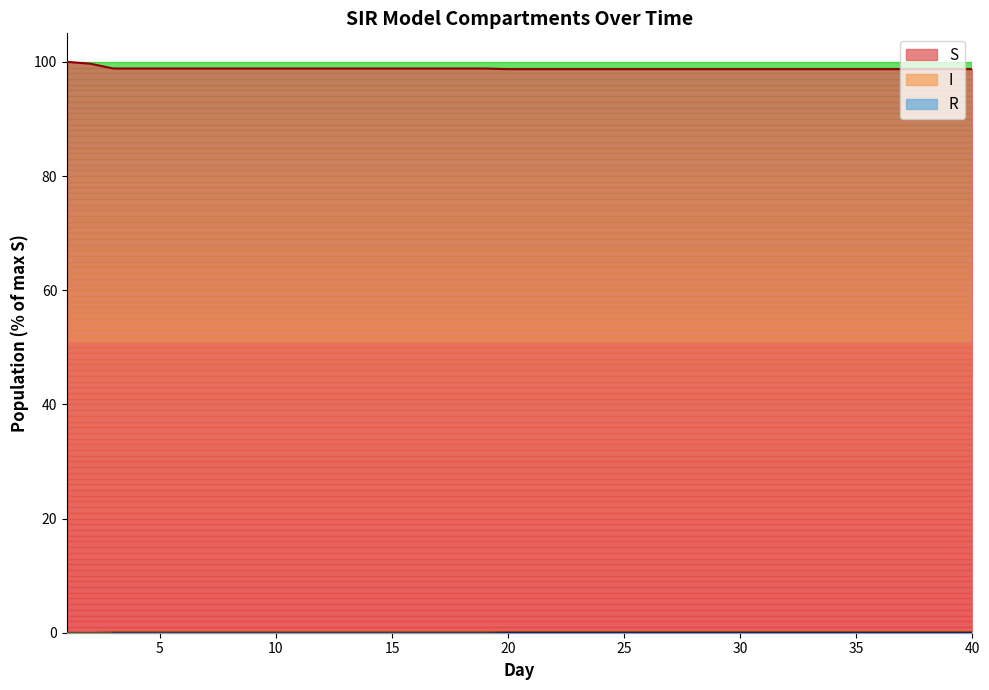

True or false: S and R cross at least once.

False